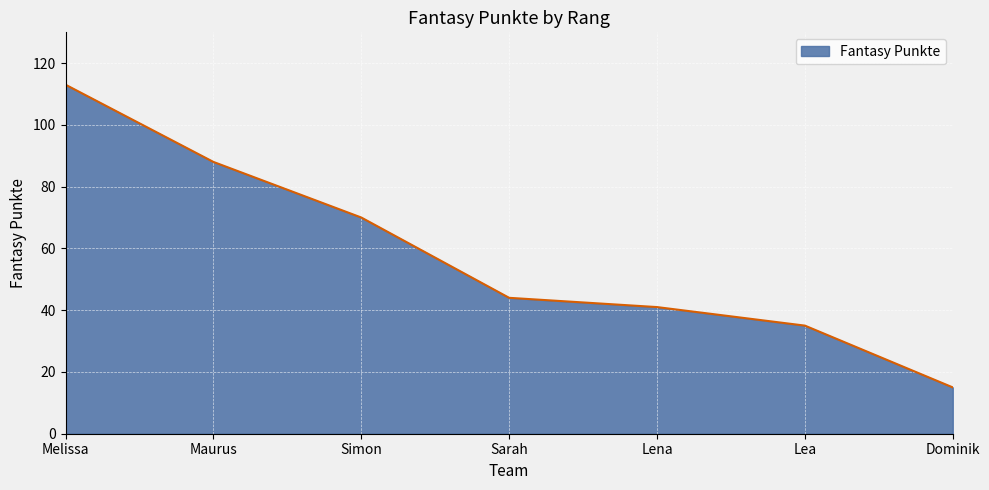

List the labels in order of value, largest first.

Melissa, Maurus, Simon, Sarah, Lena, Lea, Dominik